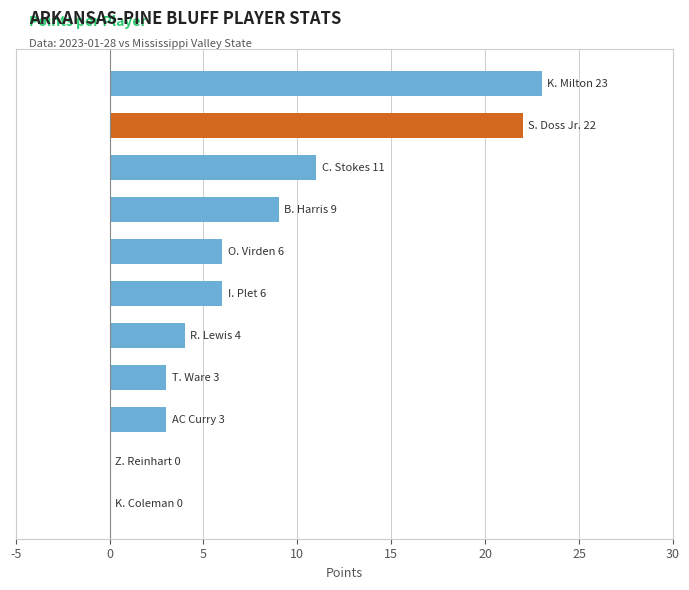

What is the greatest value displayed?

23